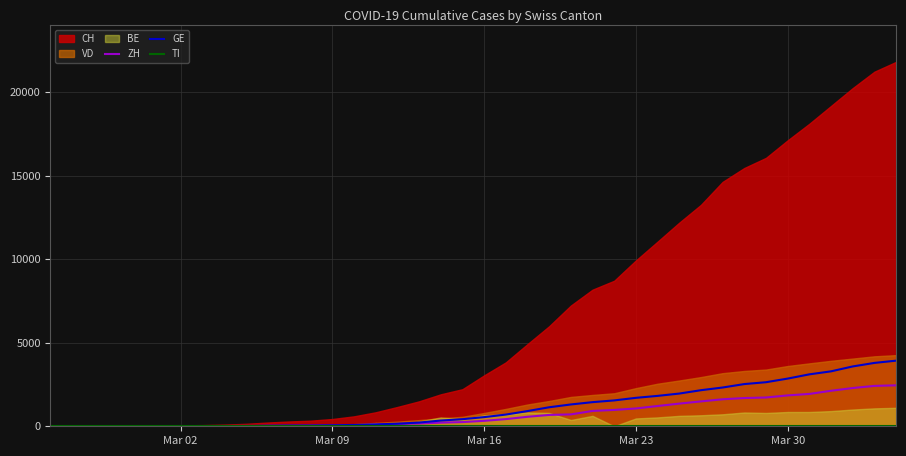

True or false: TI and GE intersect in this chart.

False